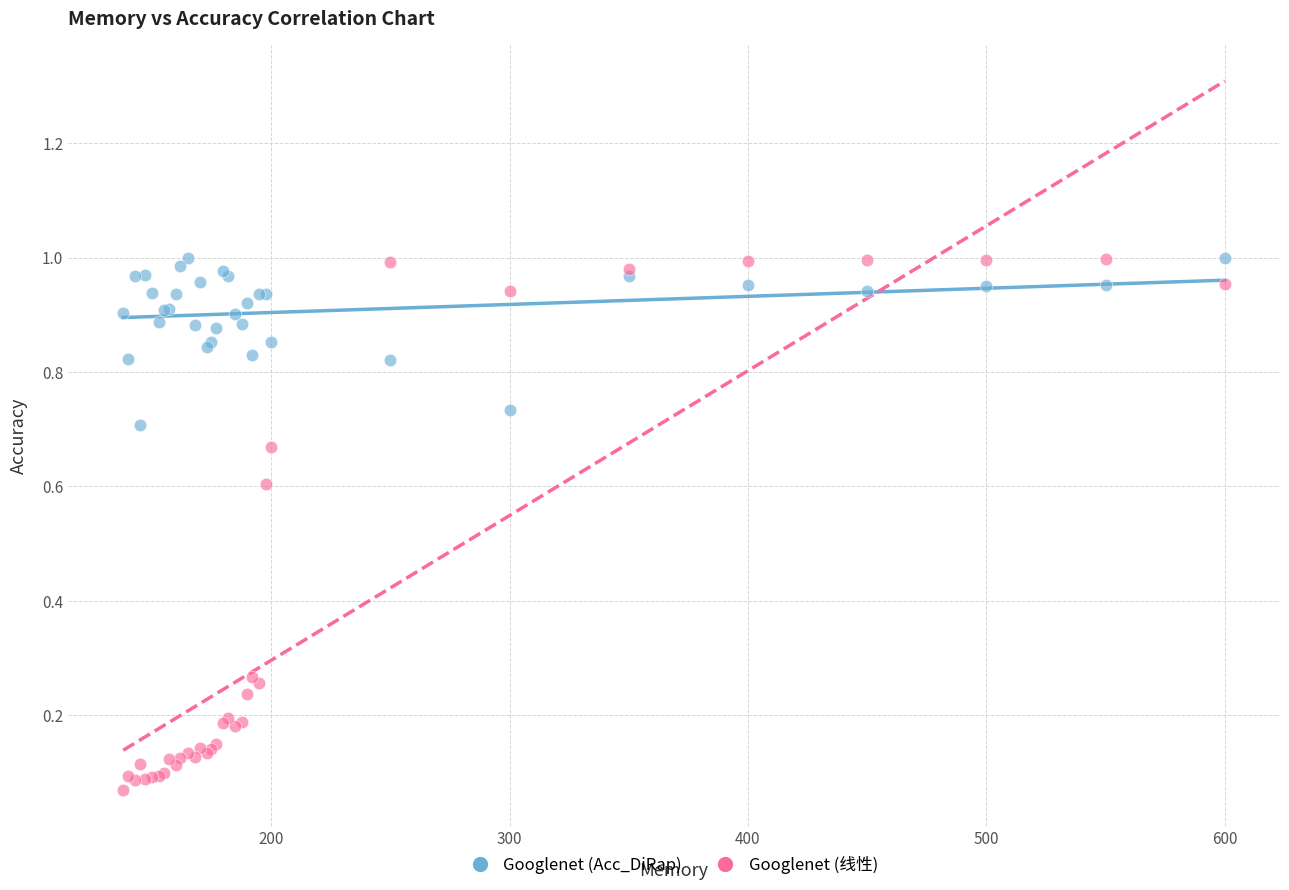

Which series contains the lowest Y value?

Googlenet (线性)